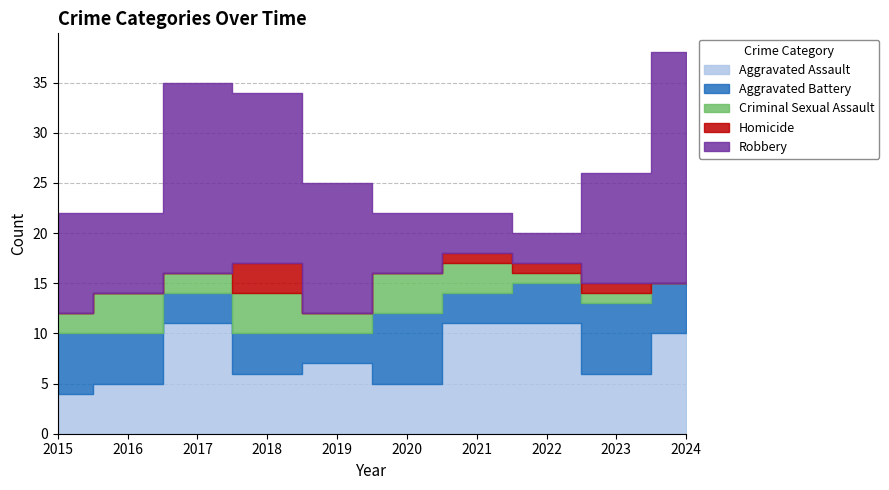

Which label corresponds to the smallest value in the chart?

2024